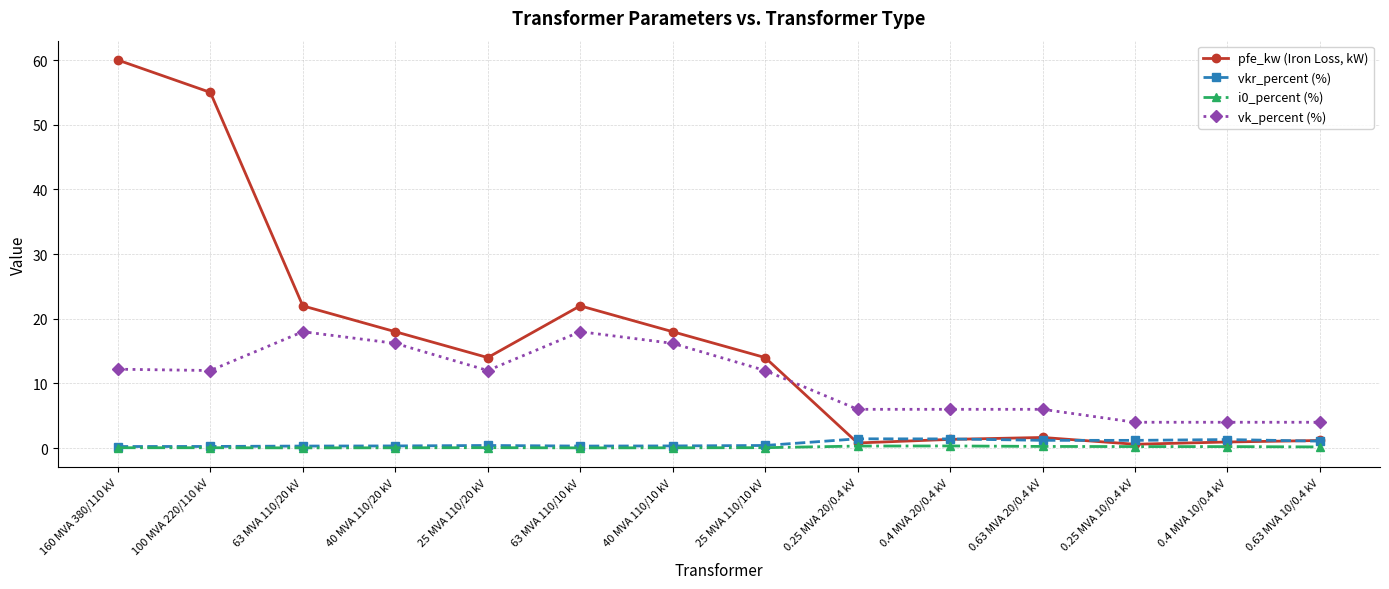

Which series has the widest spread of values?

pfe_kw (Iron Loss, kW)